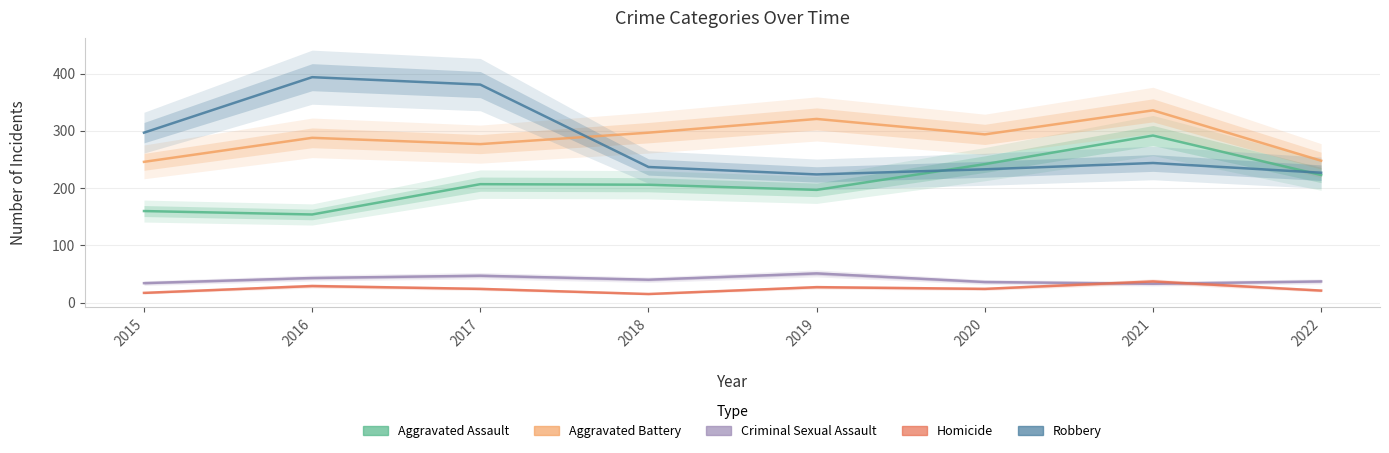

What is the highest value of the Aggravated Battery series?

336